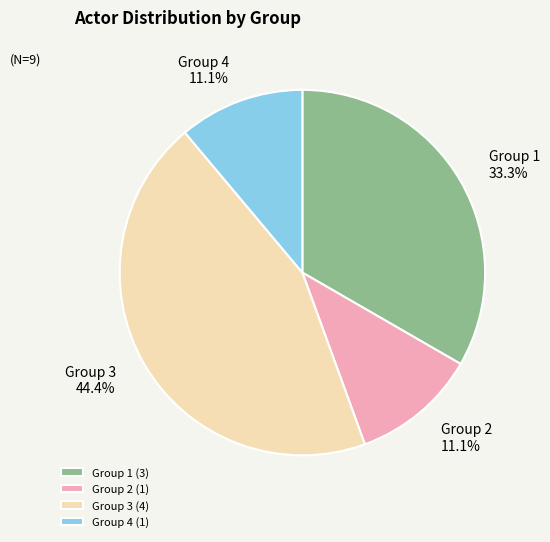

What is the total percentage of Group 2 and Group 1?

44.4%